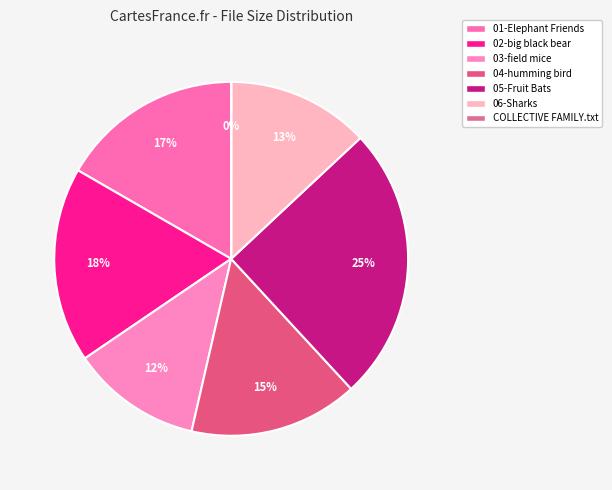

Which slice is the smallest?

THE COLLECTIVE FAMILY.txt